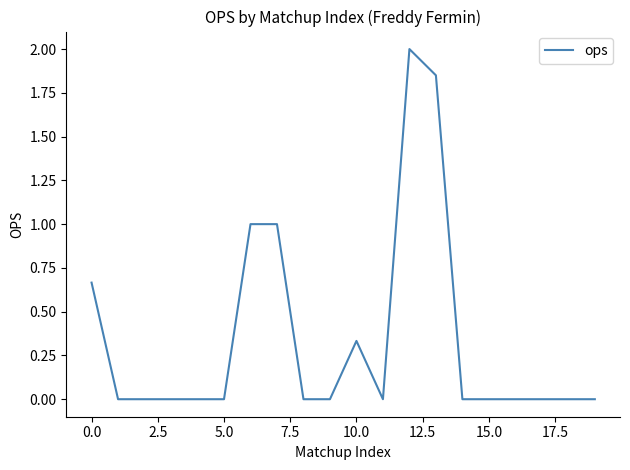

Does the chart have visible grid lines?

No